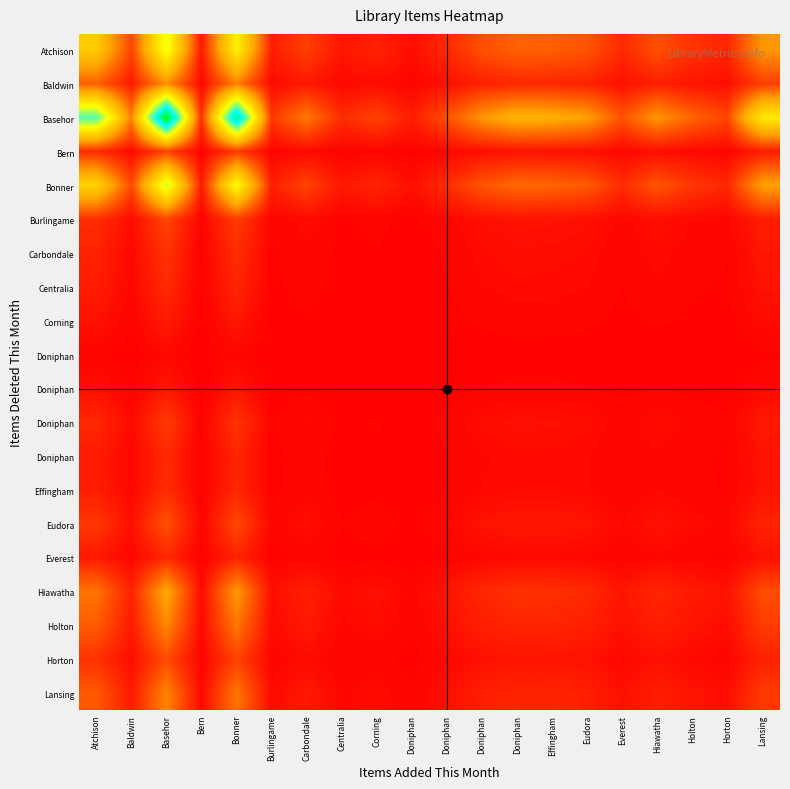

At how many categories does at least one series exceed 1?

3